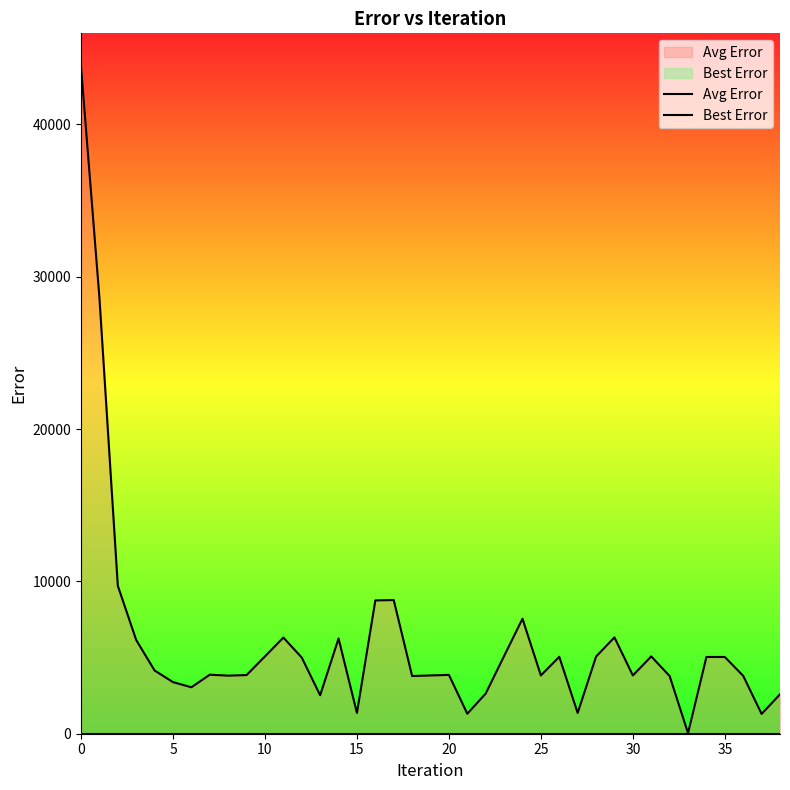

Rank the series by their average value, from highest to lowest.

Avg Error, Best Error